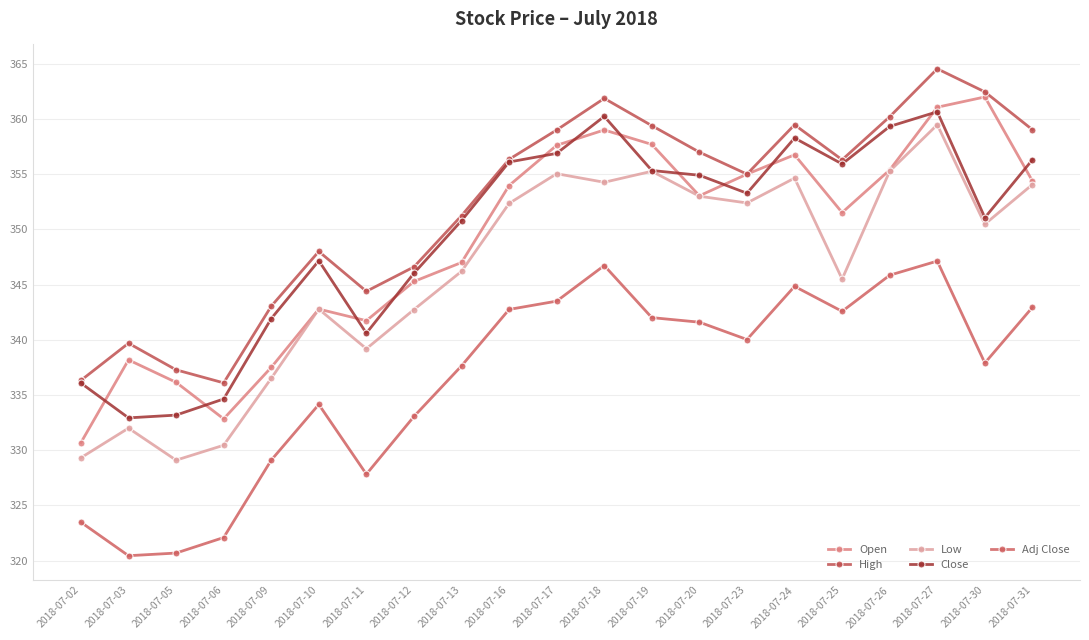

Reading left to right, list all the values displayed in this chart.

Open: 330.7	338.2	336.1	332.8	337.5	342.8	341.7	345.3	347.0	354.0	357.6	359.0	357.7	353.0	355.0	356.8	351.5	355.4	361.1	362.0	354.4
High: 336.3	339.7	337.3	336.1	343.0	348.0	344.4	346.6	351.2	356.3	359.0	361.9	359.4	357.0	355.0	359.5	356.3	360.2	364.5	362.4	359.0
Low: 329.3	332.0	329.1	330.4	336.5	342.8	339.2	342.7	346.2	352.4	355.0	354.3	355.3	353.0	352.4	354.6	345.5	355.3	359.5	350.5	354.1
Close: 336.1	332.9	333.2	334.6	341.9	347.2	340.6	346.0	350.8	356.1	356.9	360.2	355.3	354.9	353.3	358.3	355.9	359.3	360.6	351.1	356.3
Adj Close: 323.5	320.4	320.7	322.1	329.1	334.1	327.8	333.1	337.6	342.7	343.5	346.7	342.0	341.6	340.0	344.8	342.6	345.8	347.1	337.9	342.9